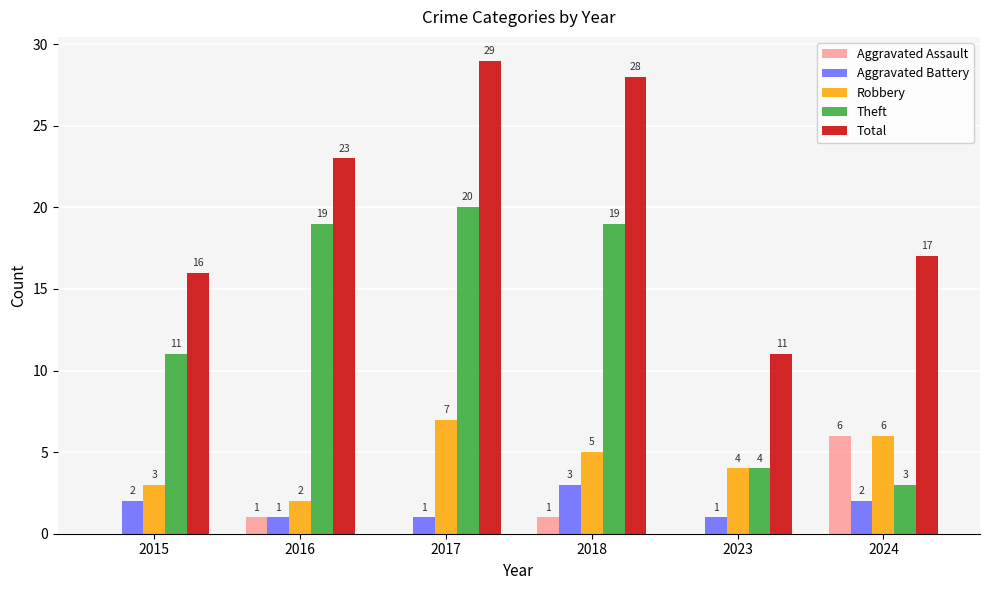

At which category is the sum across all series the highest?

2017